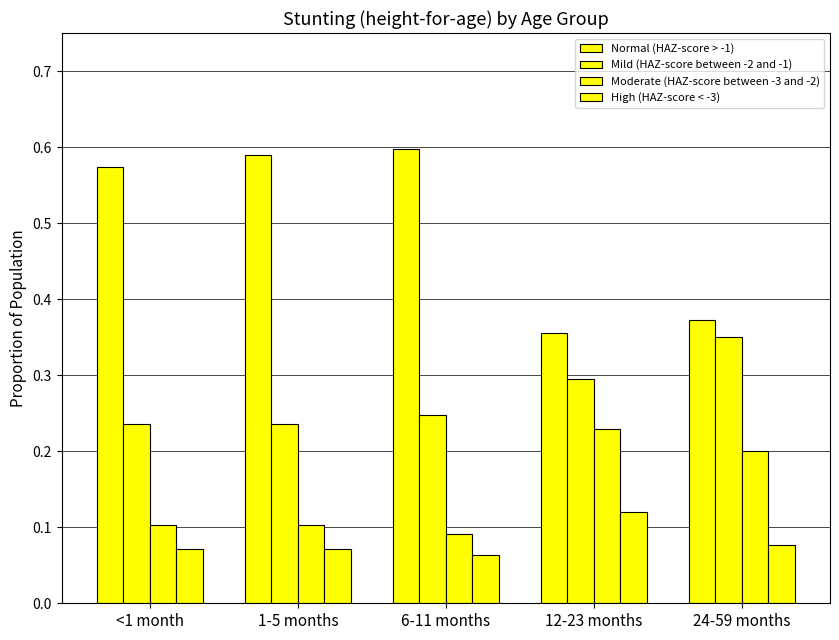

At how many categories does at least one series exceed 0?

5